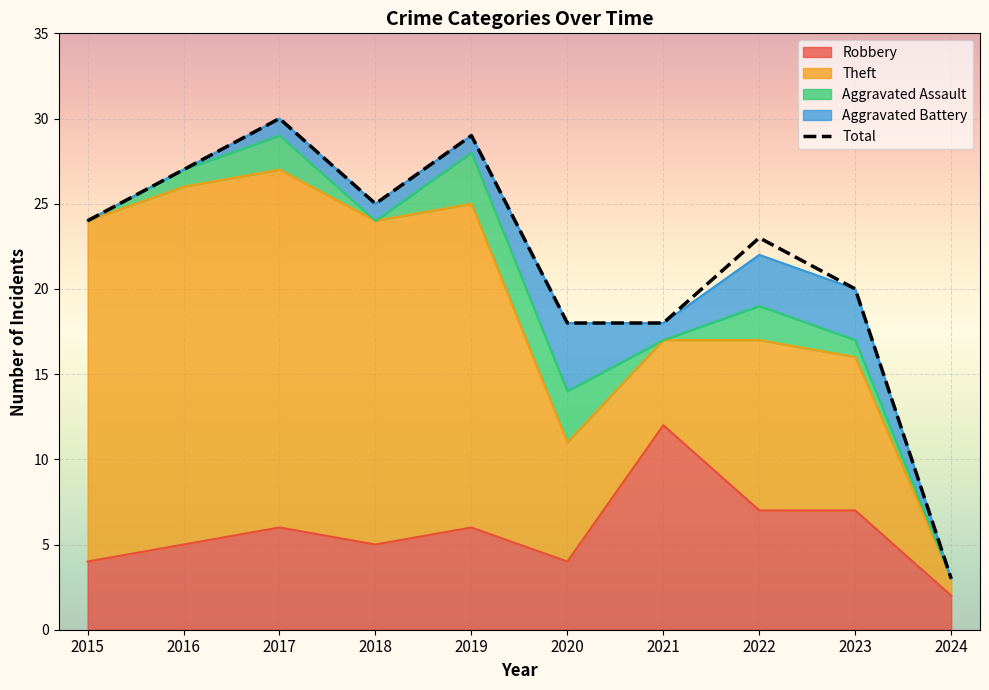

What is the smallest value displayed?

3